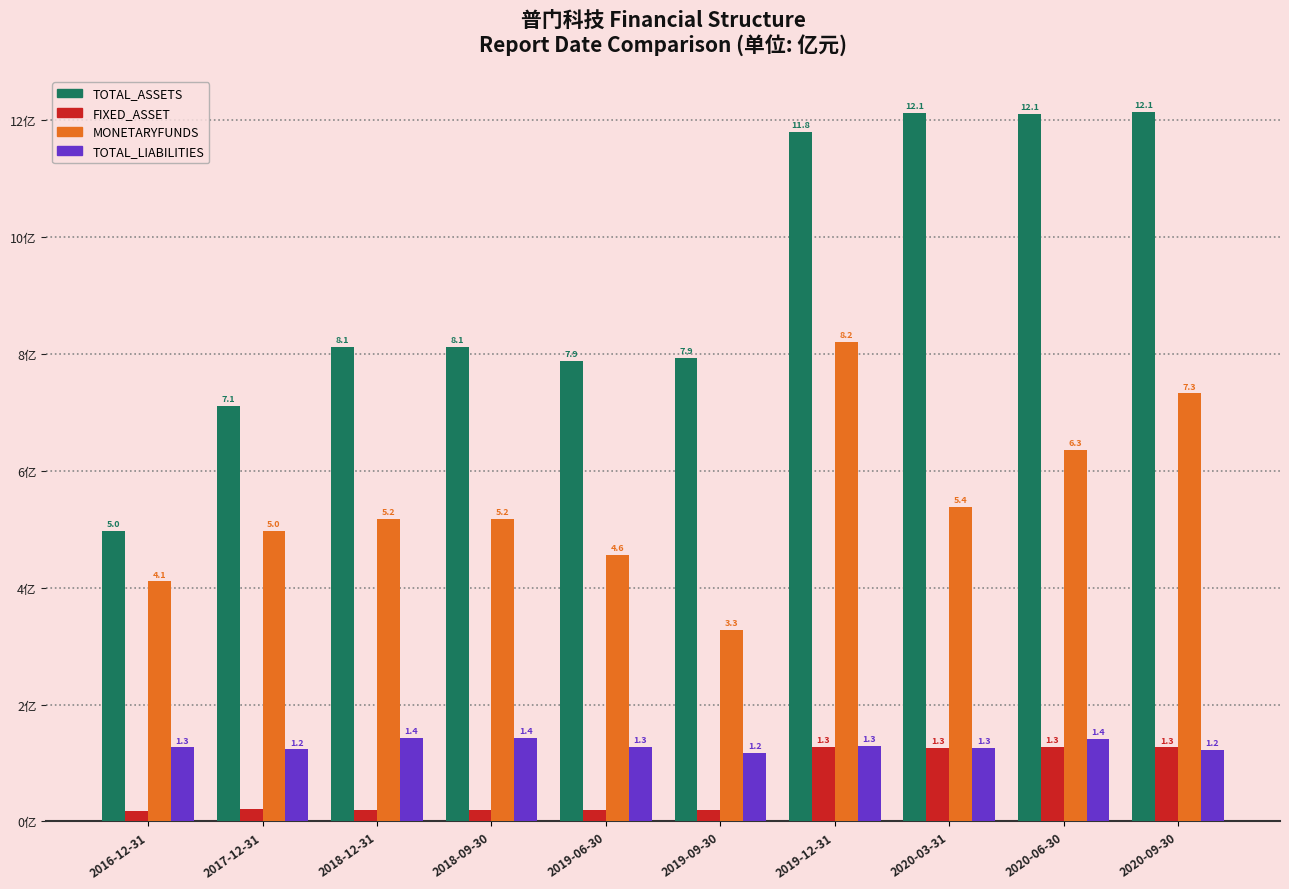

Is the value of FIXED_ASSET at 2016-12-31 greater than the value of TOTAL_ASSETS at 2019-12-31?

No